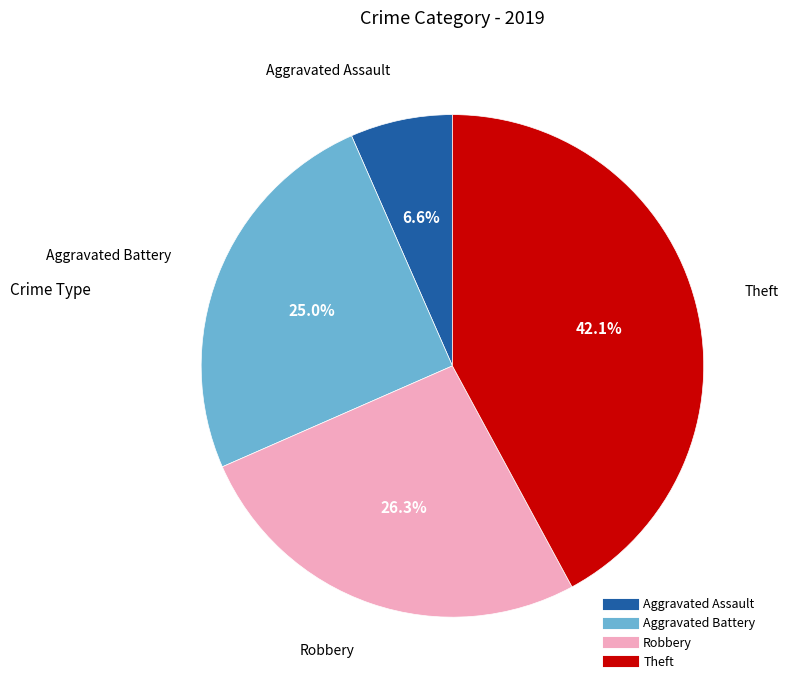

Which slice is the smallest?

Aggravated Assault